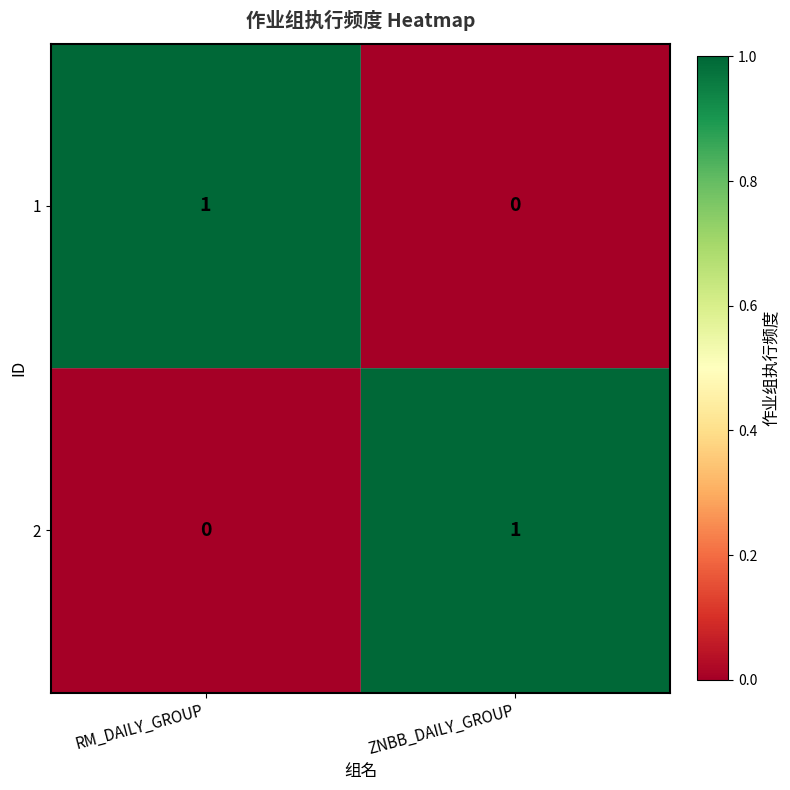

Reading right to left, extract all data points from this chart.

1: ZNBB_DAILY_GROUP=0	RM_DAILY_GROUP=1
2: ZNBB_DAILY_GROUP=1	RM_DAILY_GROUP=0